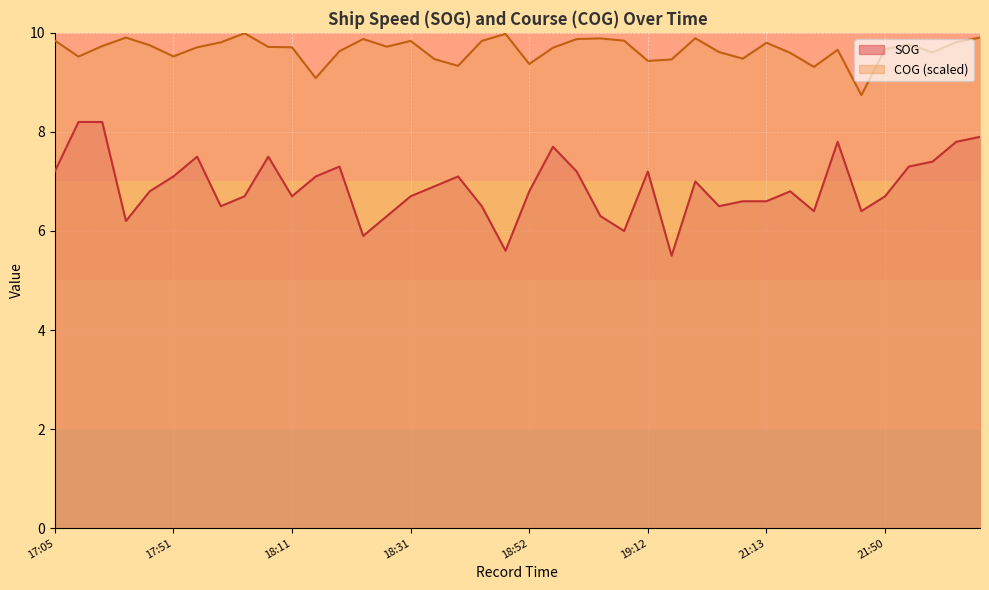

At how many categories does at least one series exceed 9?

39